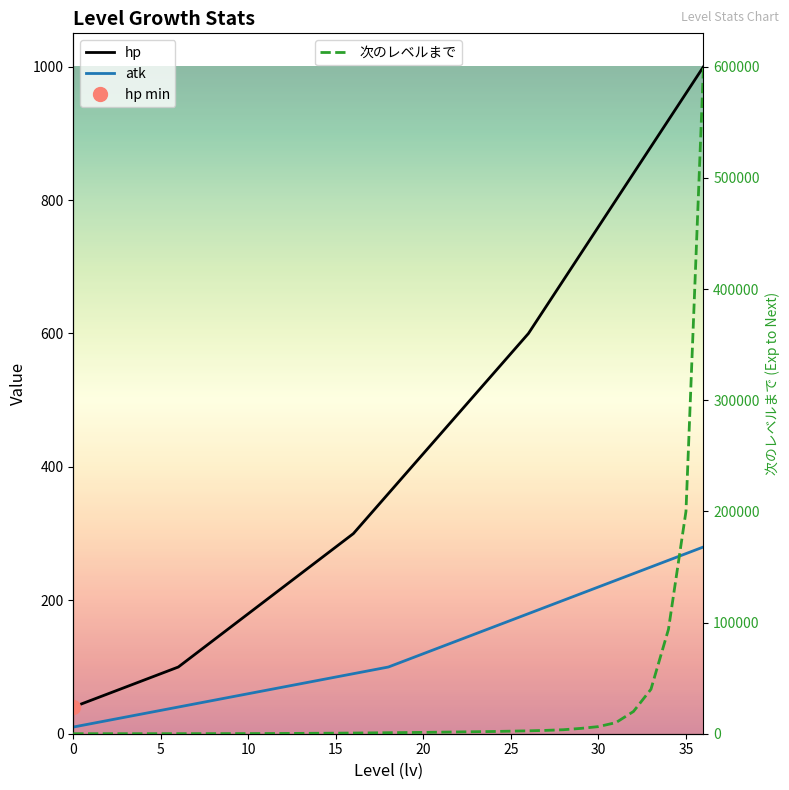

Rank the series by their maximum value, from highest to lowest.

次のレベルまで, hp, atk